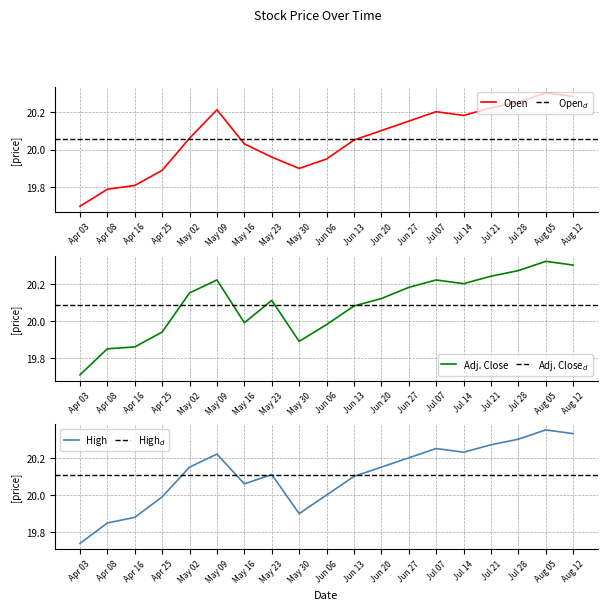

What is the sum of all Adj. Close values?

381.6